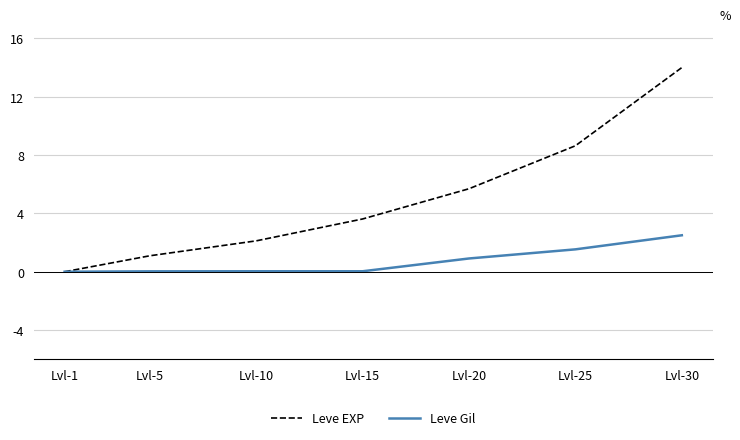

What is the highest value of the Leve EXP series?

14.0